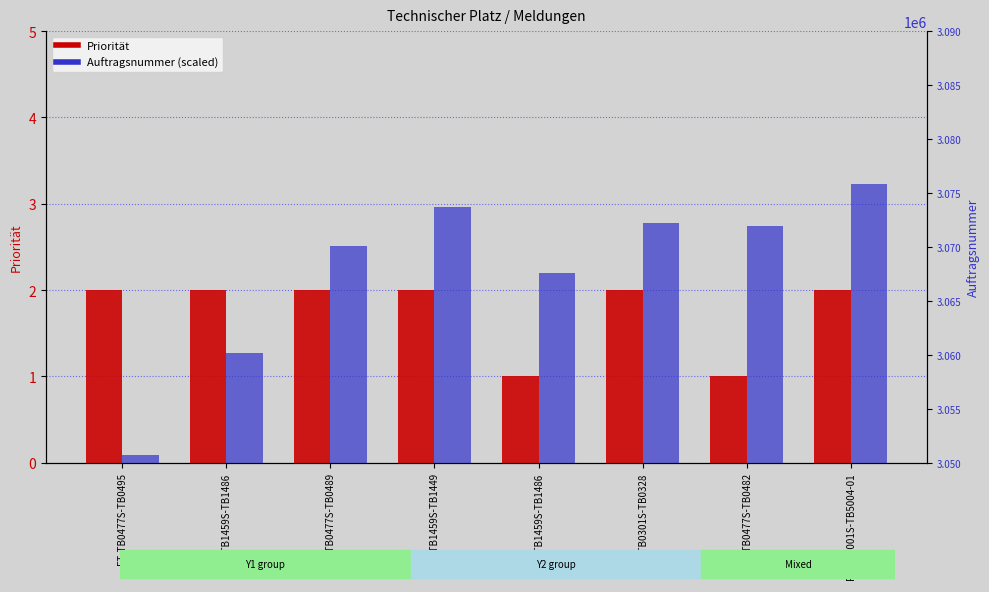

What is the total value across all series at FT-TB5001S-TB5004-01?

5.2